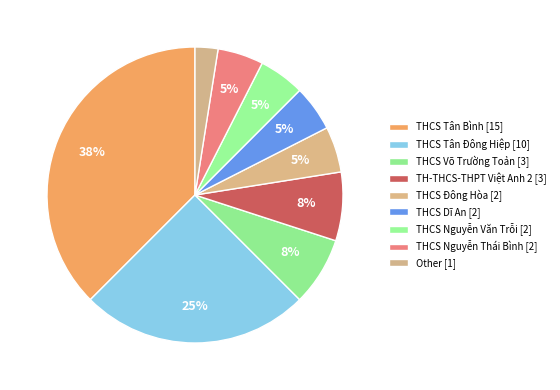

Does any single category account for the majority?

No